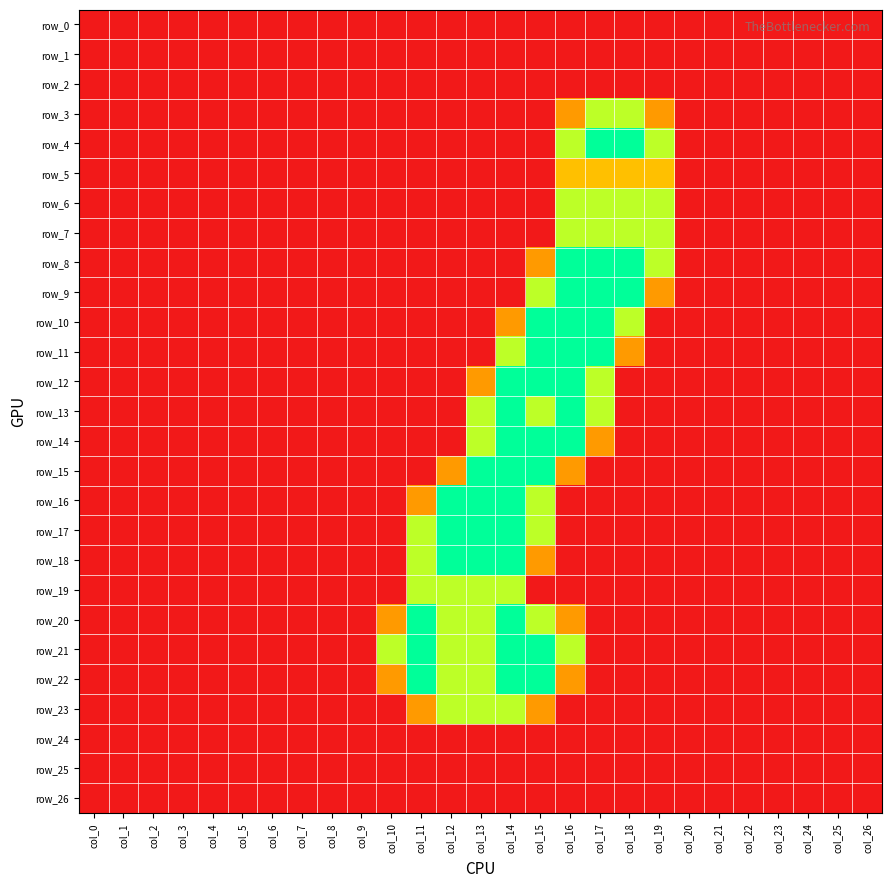

Where is row_10 nearest to the value 1?

col_14